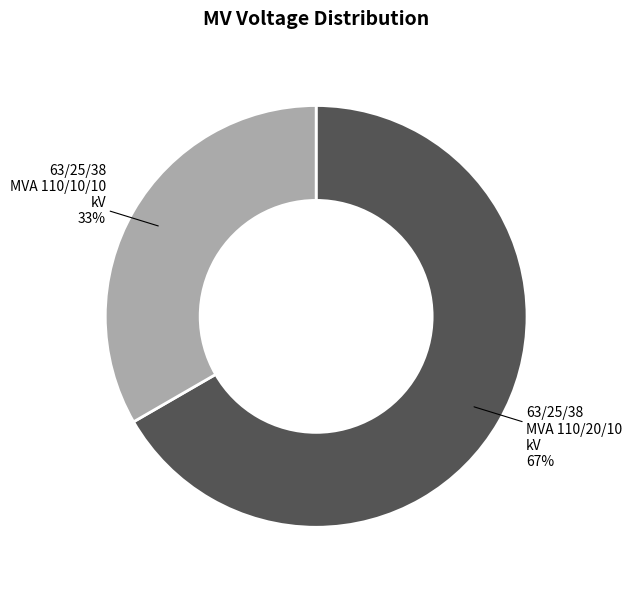

To the nearest percent, what is the average slice percentage?

50%